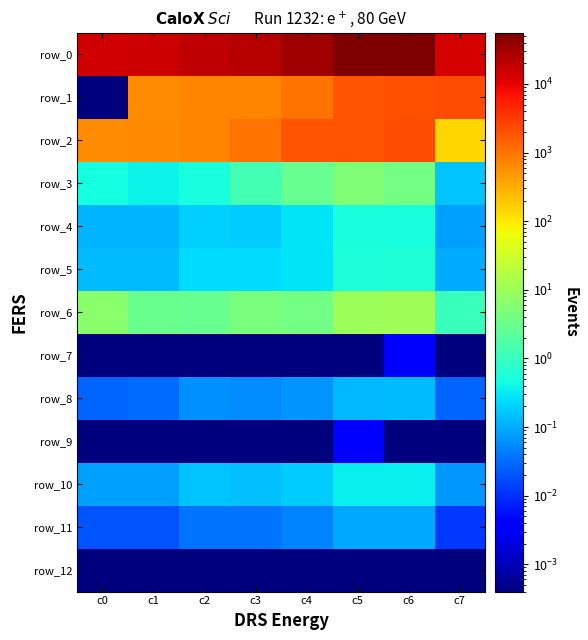

At which label does row_0 first exceed 21845?

c4